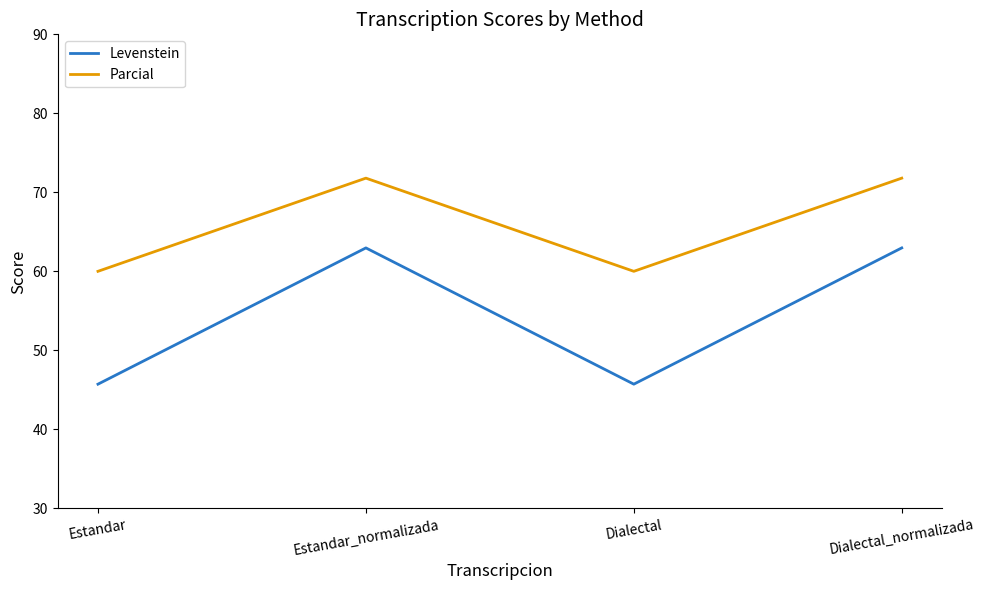

What is the spread (max minus min) of values at Dialectal_normalizada?

8.8